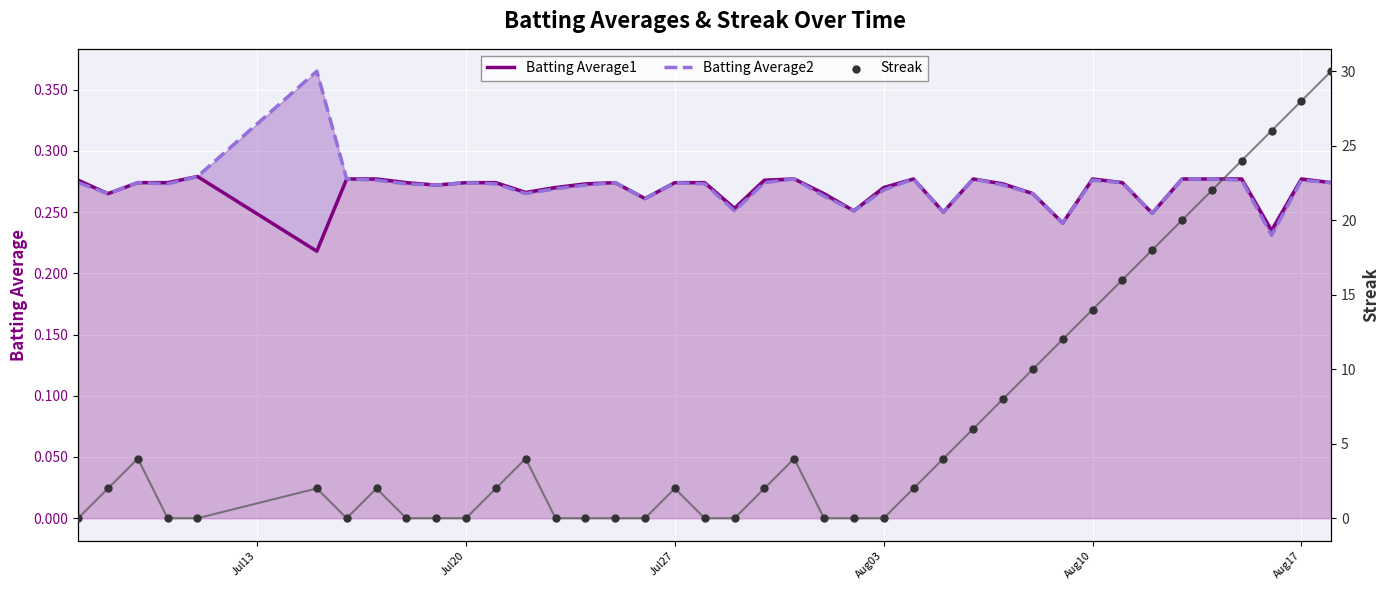

What is the total value across all series at Jul20?

0.5